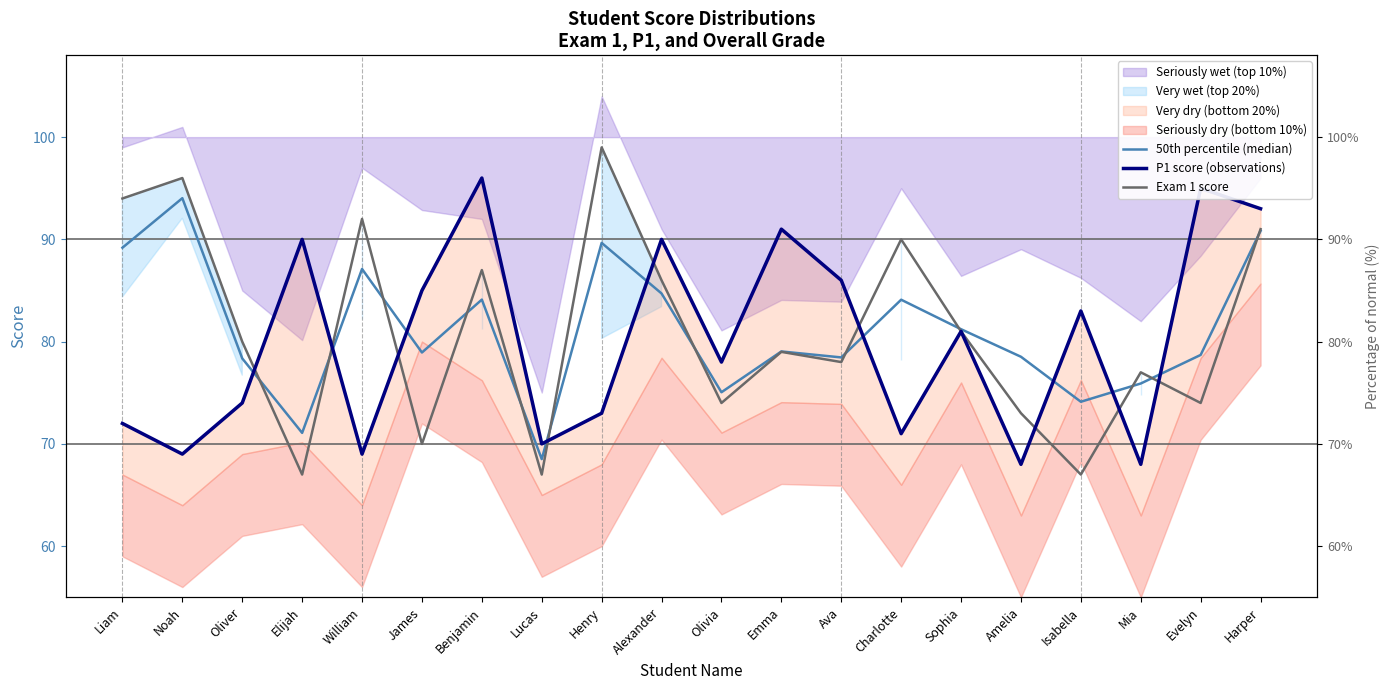

At which category does Exam 1 score reach its first local peak?

Noah